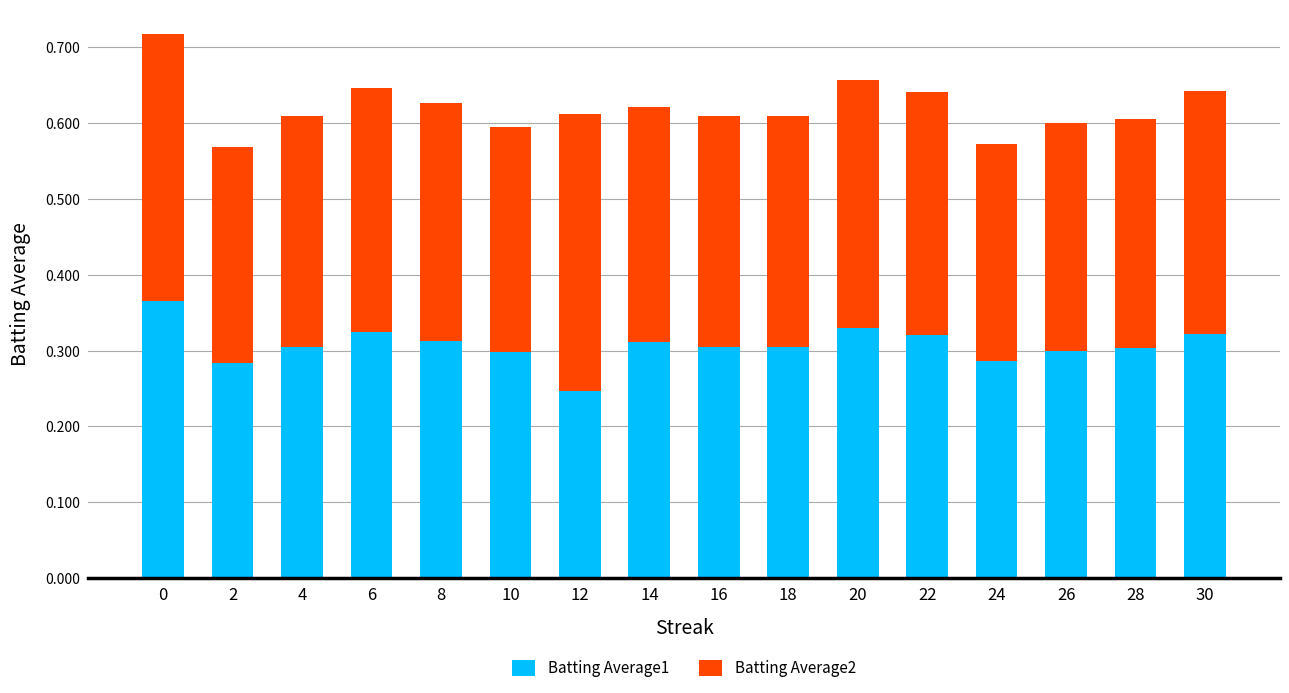

What is the difference between the maximum and minimum values in the Batting Average1 series?

0.1